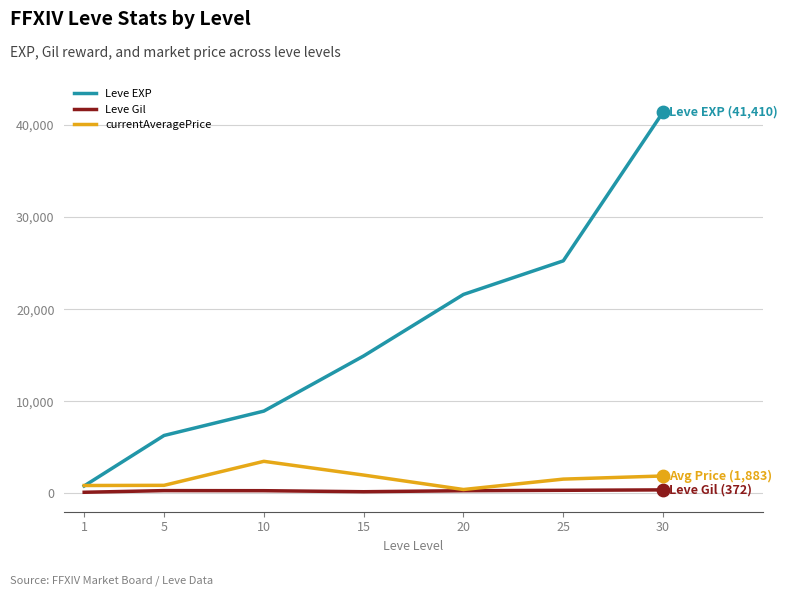

Which series has the largest range (max minus min)?

Leve EXP